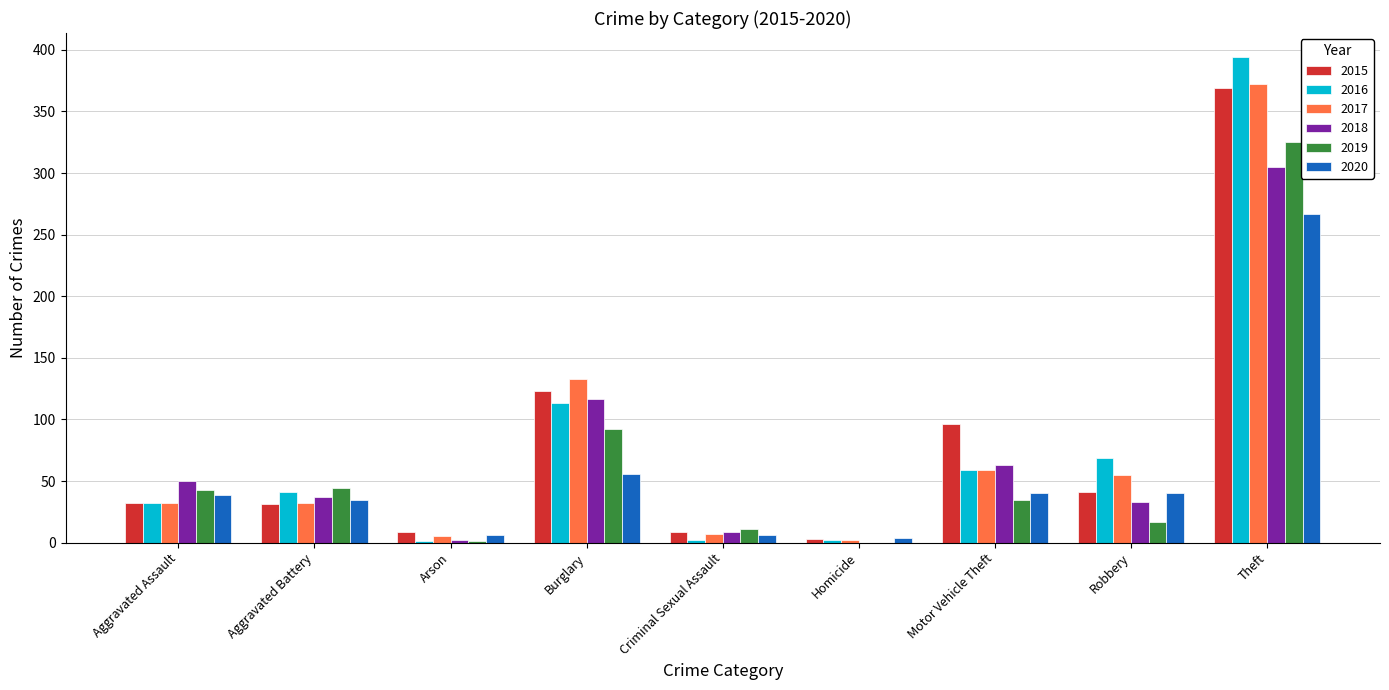

Is it true that 2016 equals 96 at Robbery?

False